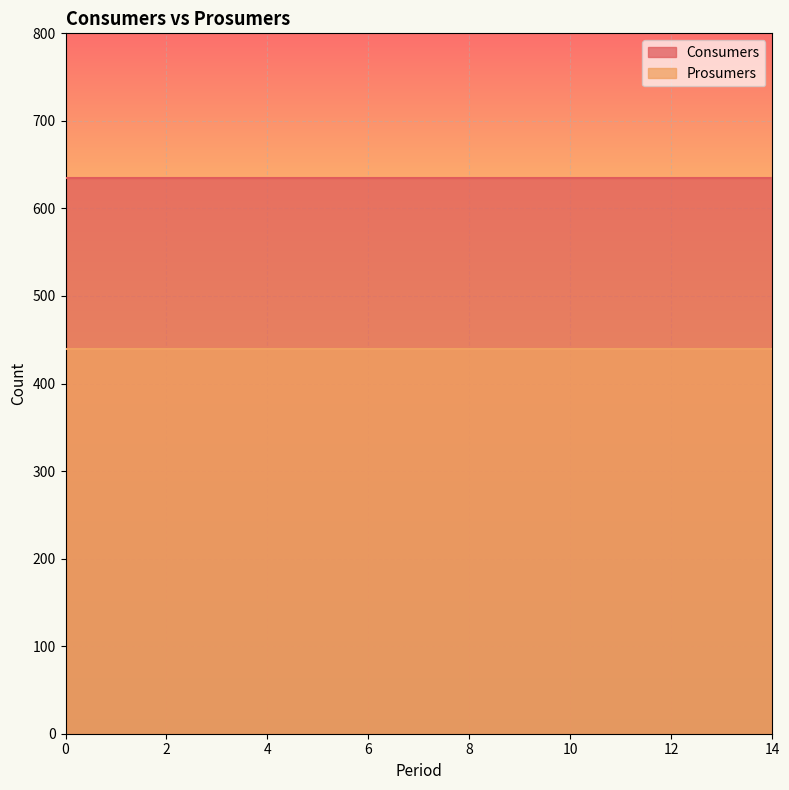

How many categories are shown in the chart?

15